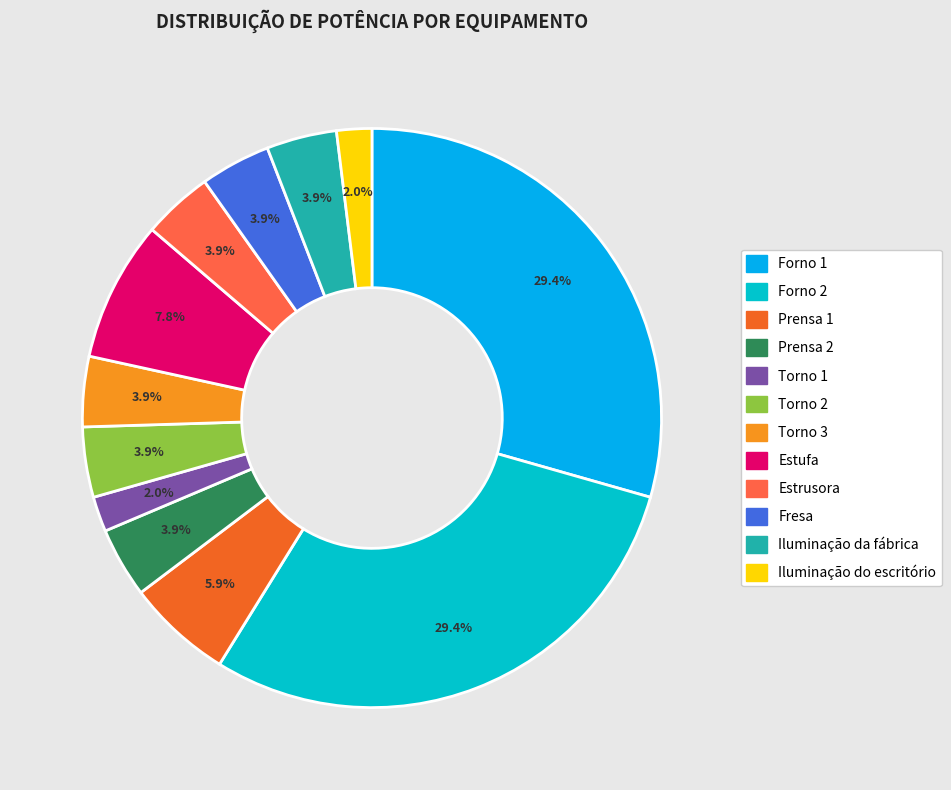

What percentage is NOT represented by Estufa?

92.2%